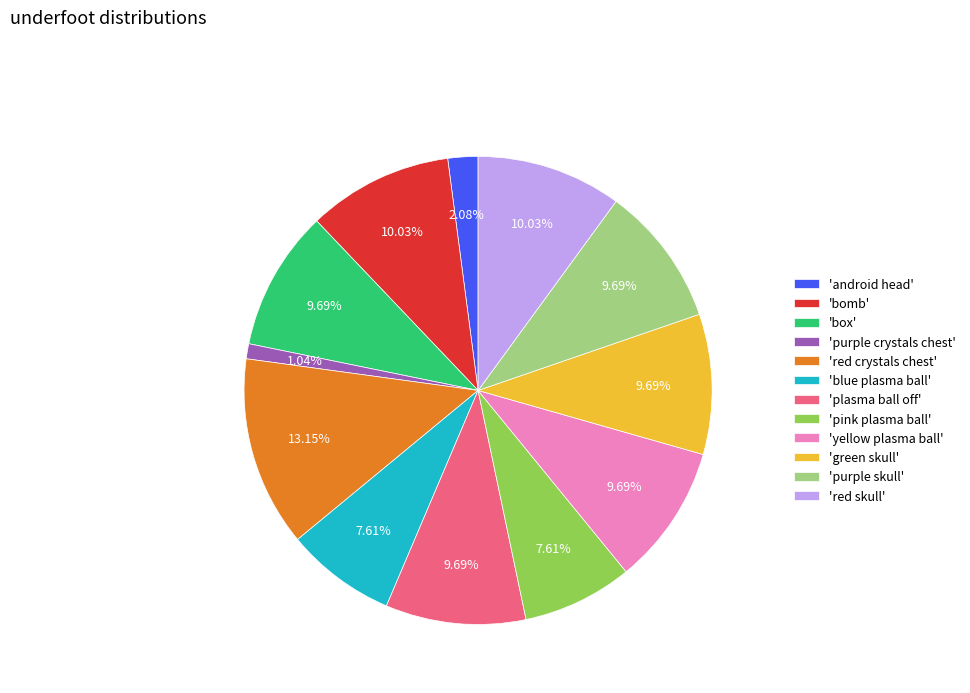

What is the smallest slice in the pie chart?

'purple crystals chest'